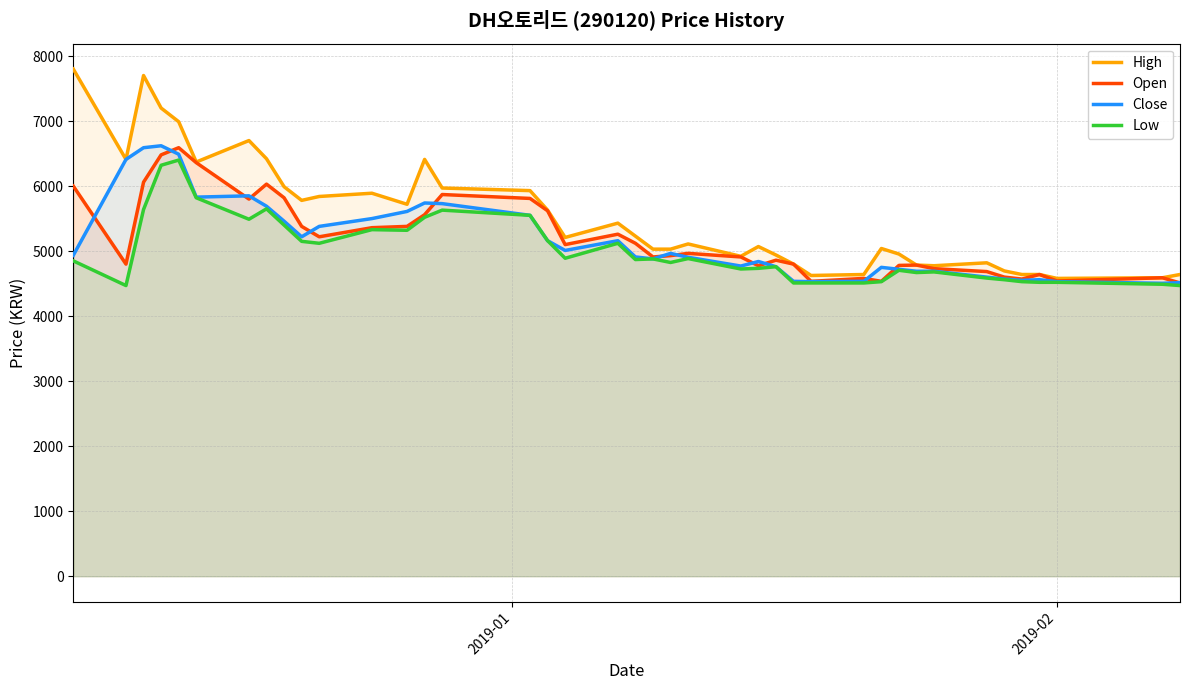

Which series has the widest spread of values?

High